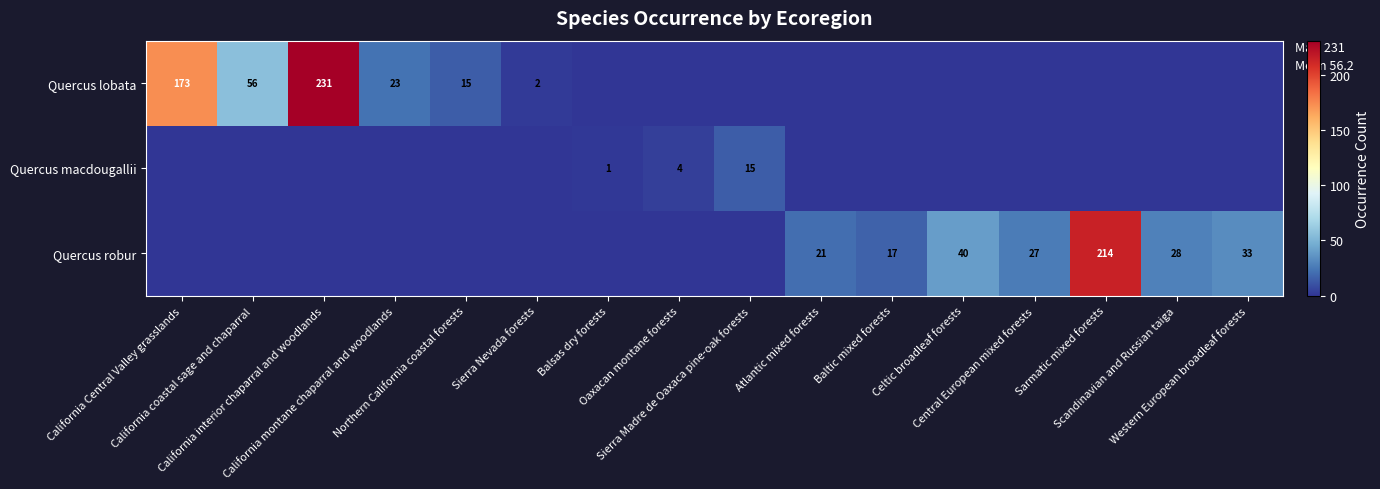

What is the spread (max minus min) of values at Oaxacan montane forests?

4